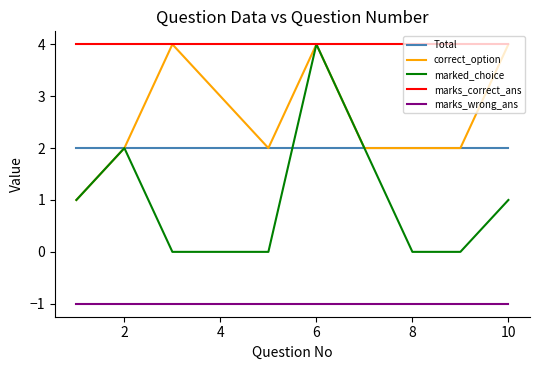

Which series has the largest total across all categories?

marks_correct_ans